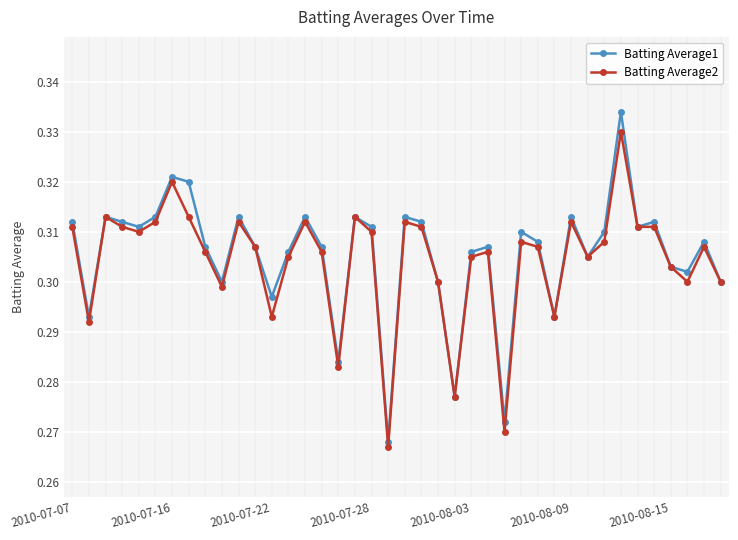

True or false: Batting Average2 has more than 1 interior local peaks.

True